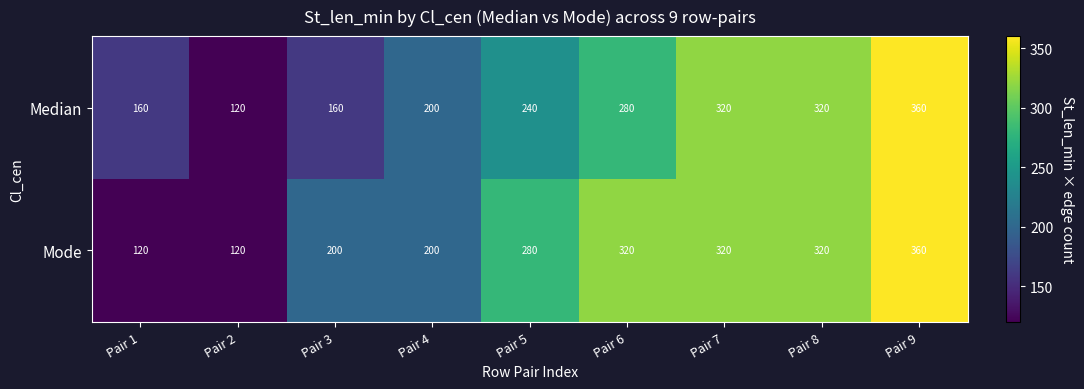

Rank the series by their average value, from lowest to highest.

Median, Mode